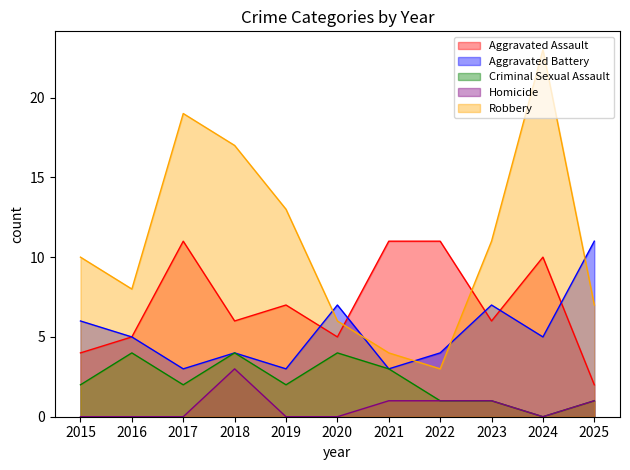

Which series has the largest total across all categories?

Robbery